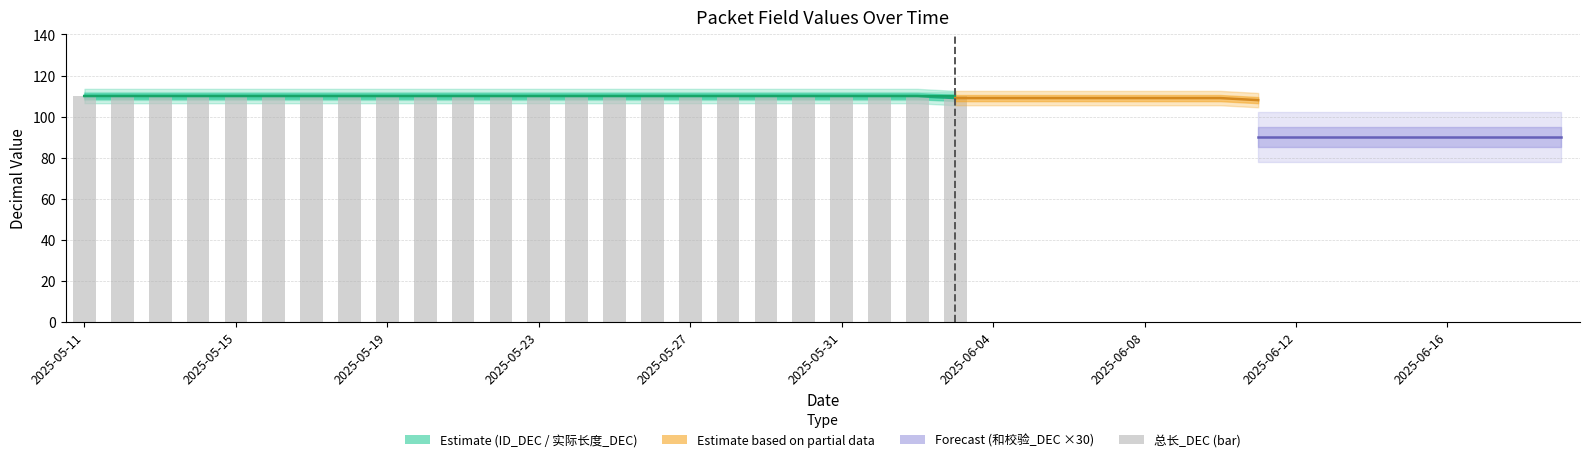

Does the chart contain stacked bars?

No